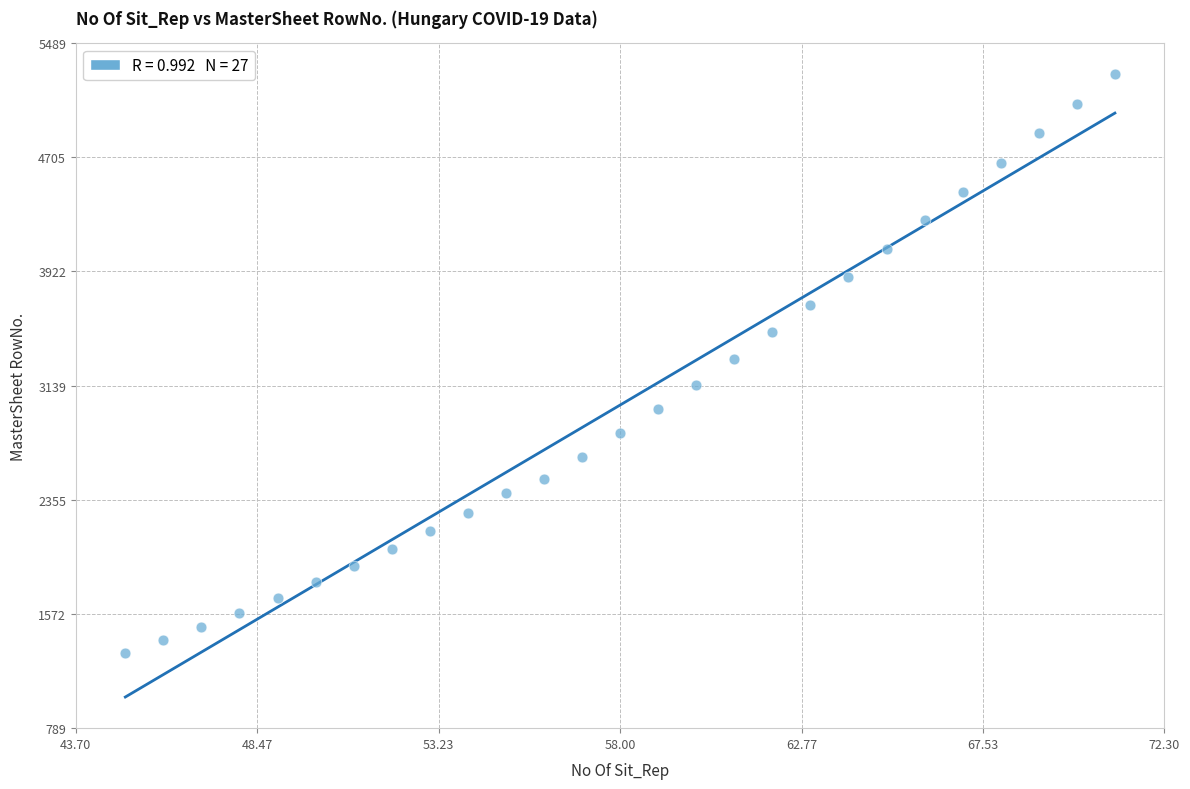

What is the range of Y values (max minus min)?

3968